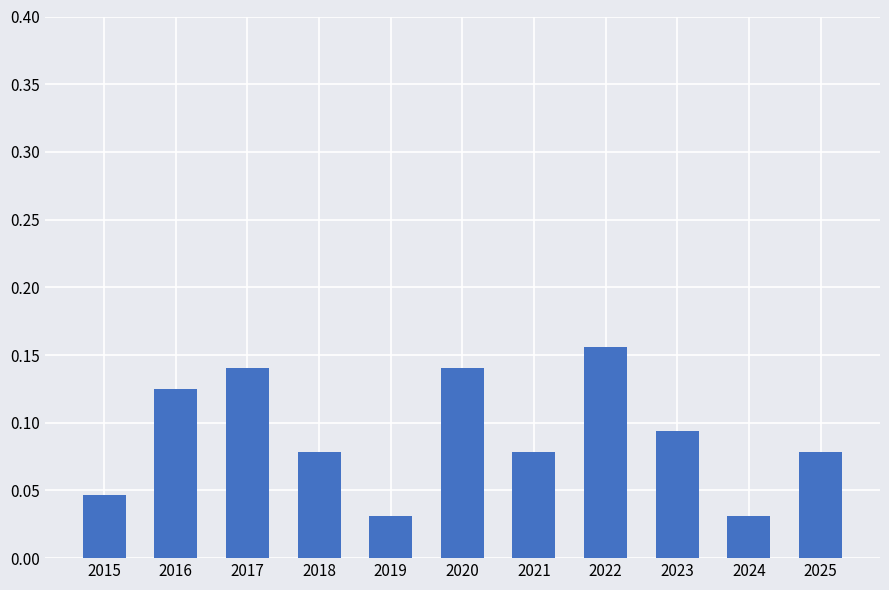

How many values are between 0 and 1?

11